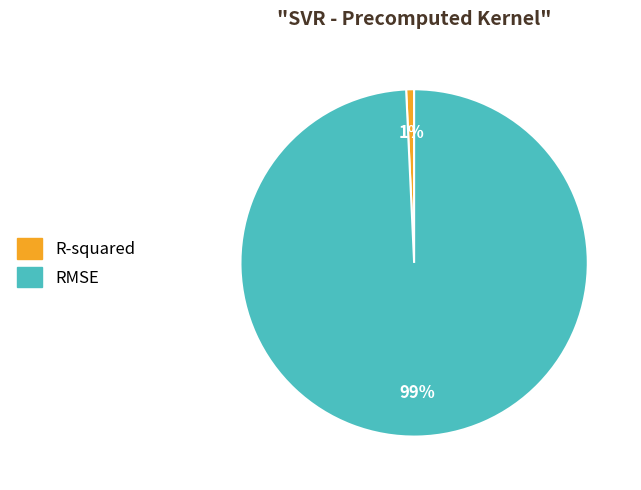

Is the sum of R-squared and RMSE greater than half?

Yes